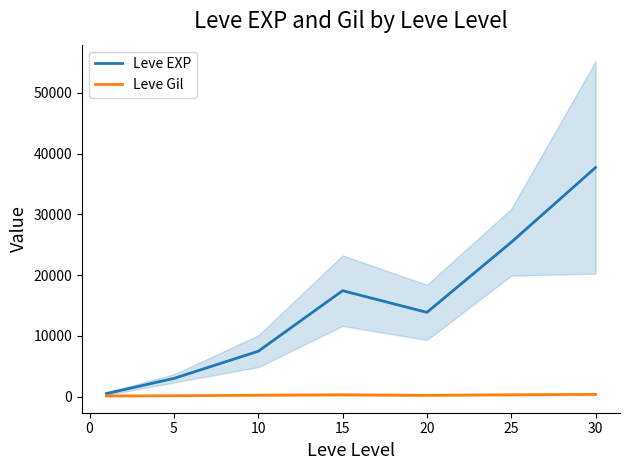

At which label does Leve EXP first exceed 13876?

15